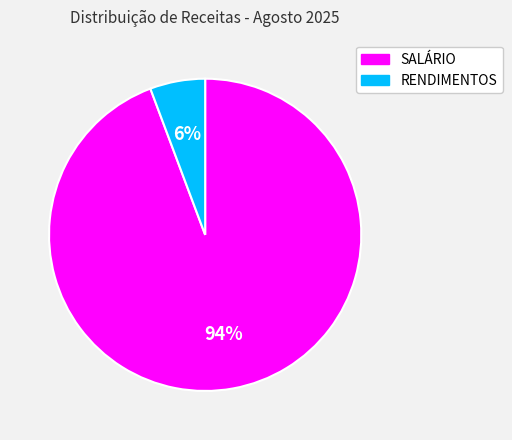

What is the ratio of the value at RENDIMENTOS to the value at SALÁRIO?

0.1